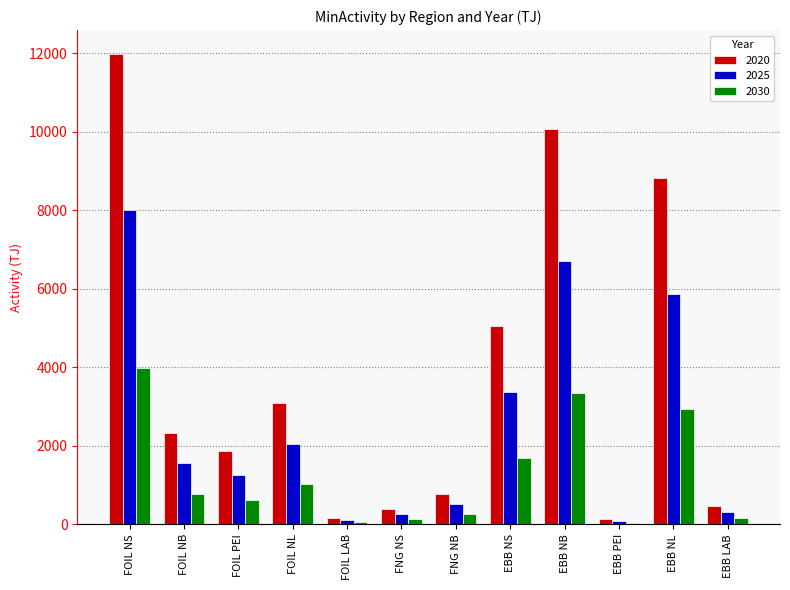

At which category is the sum across all series the highest?

FOIL NS